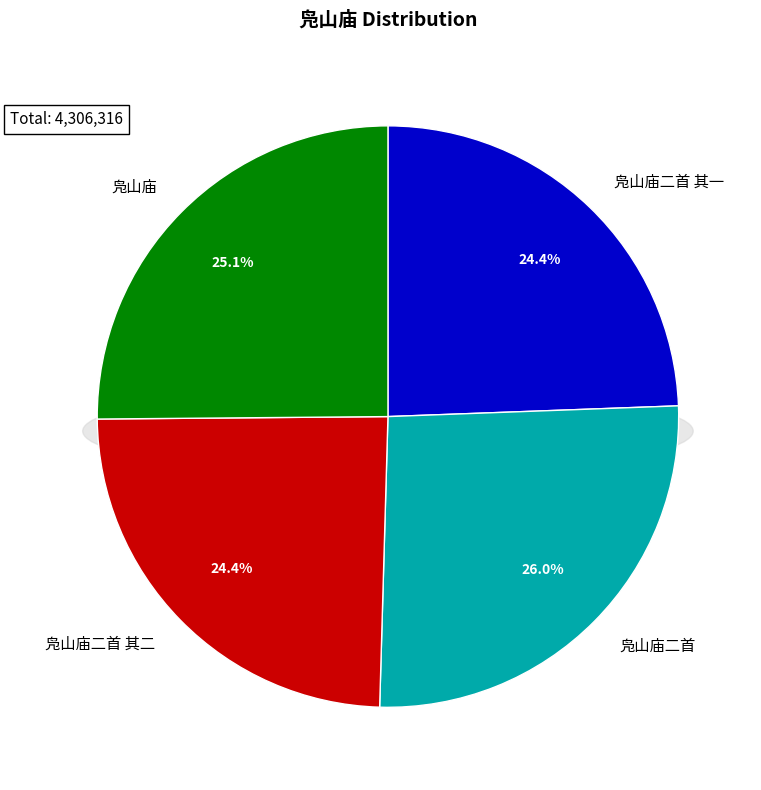

True or false: 凫山庙 accounts for 25% of the total.

True